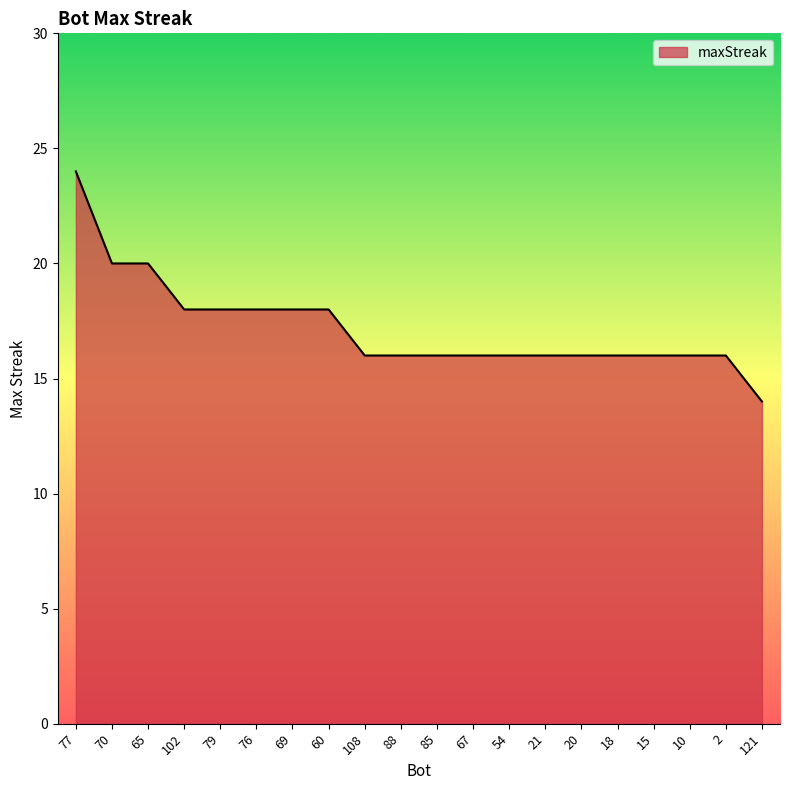

What is the sum of all values?

344